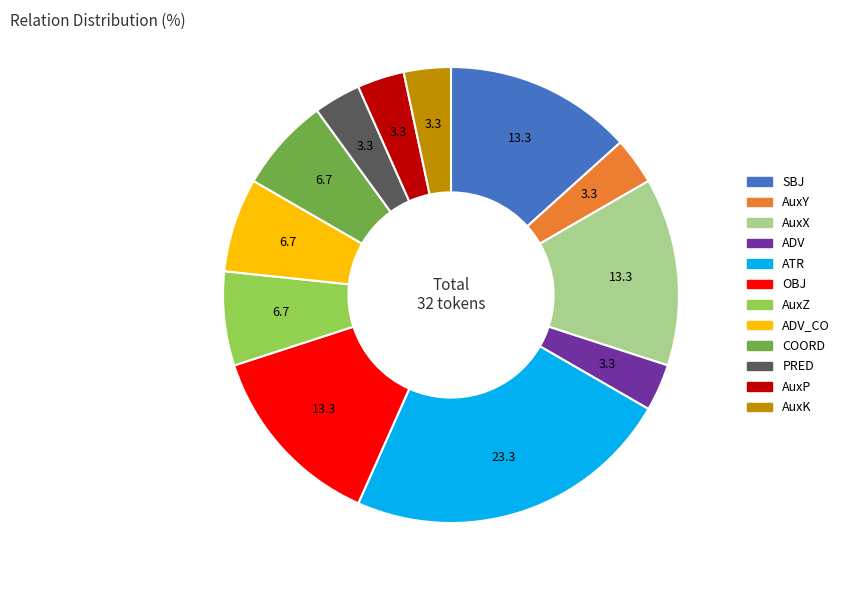

Is there a majority slice in this chart?

No